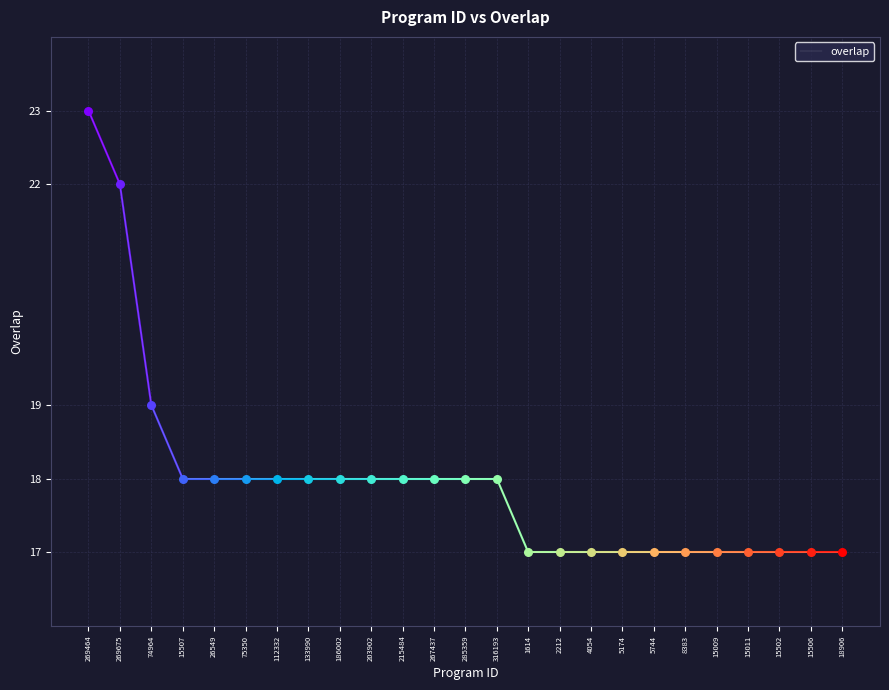

What is the change in value from 15507 to 18906?

-1